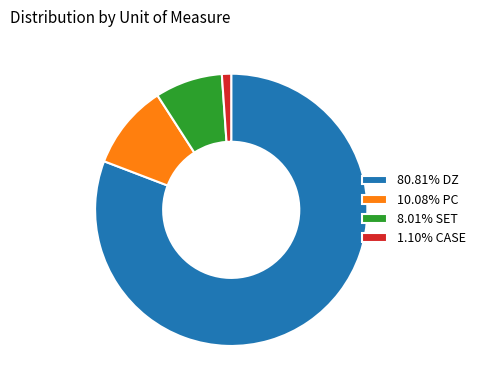

Is the sum of 80.81% DZ and 10.08% PC greater than half?

Yes